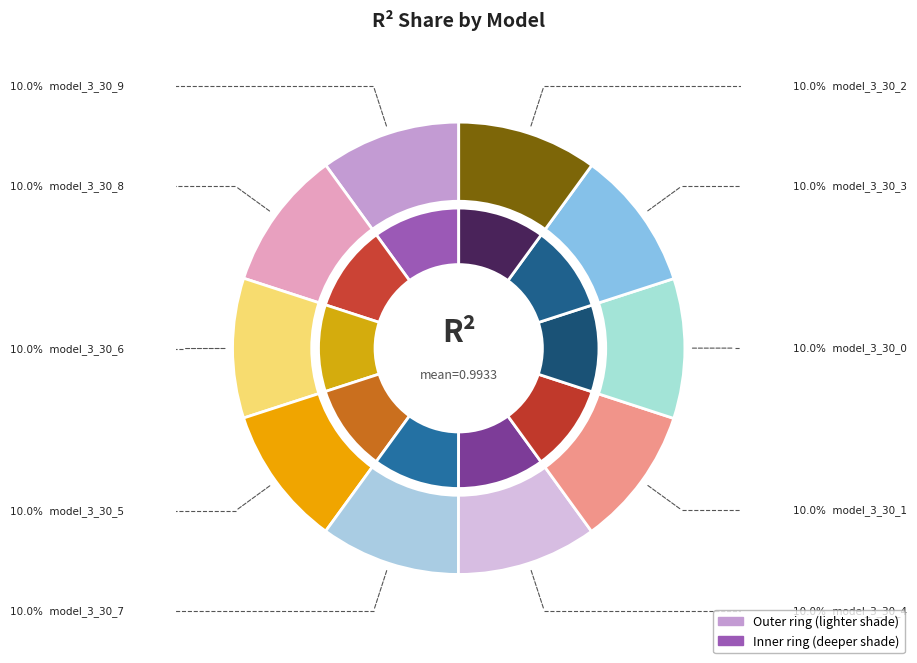

How many segments does this pie chart have?

10